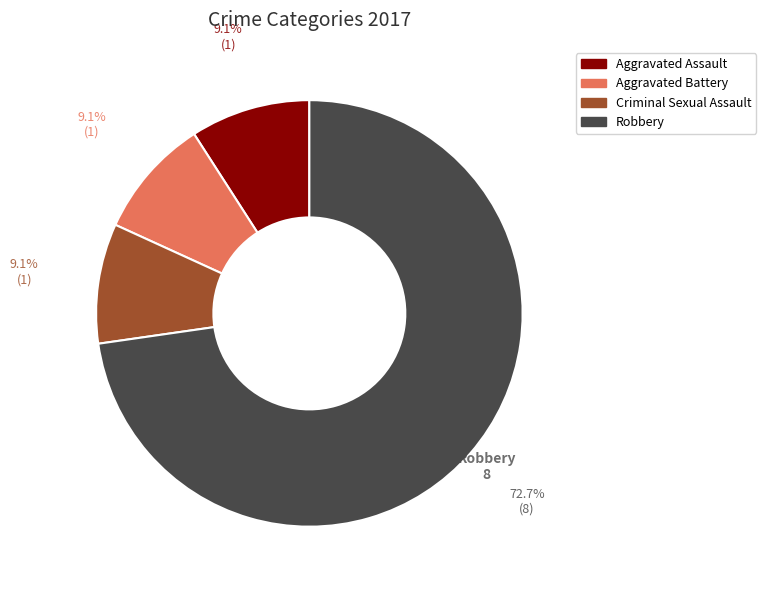

Is there a majority slice in this chart?

Yes